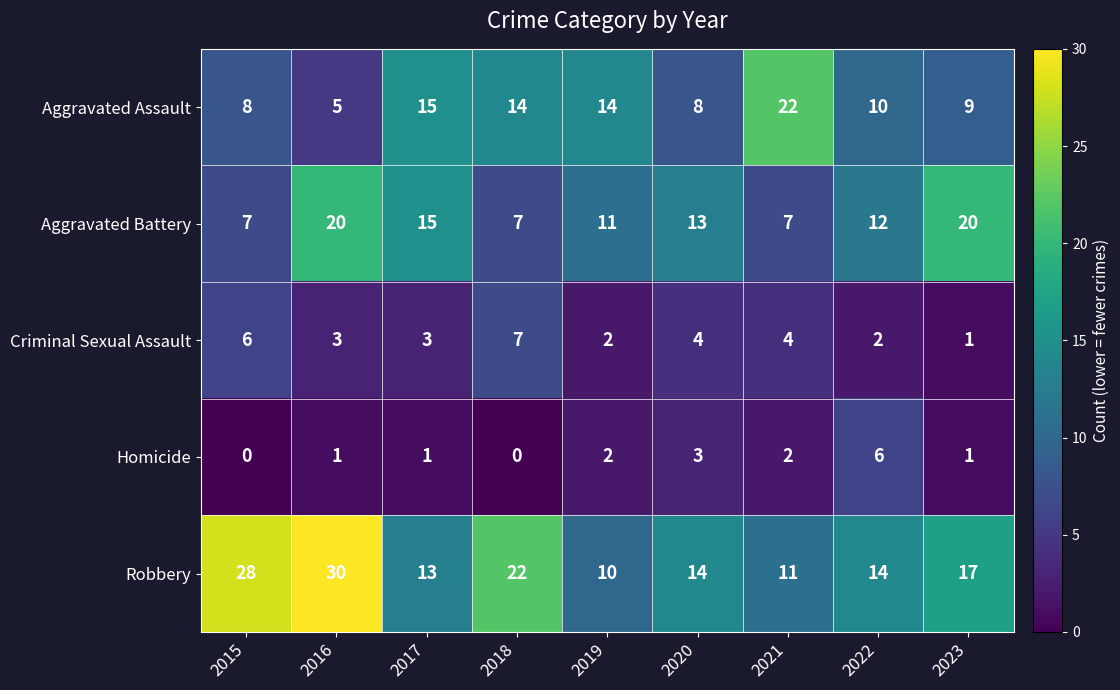

List the series in order of their peak value, lowest first.

Homicide, Criminal Sexual Assault, Aggravated Battery, Aggravated Assault, Robbery